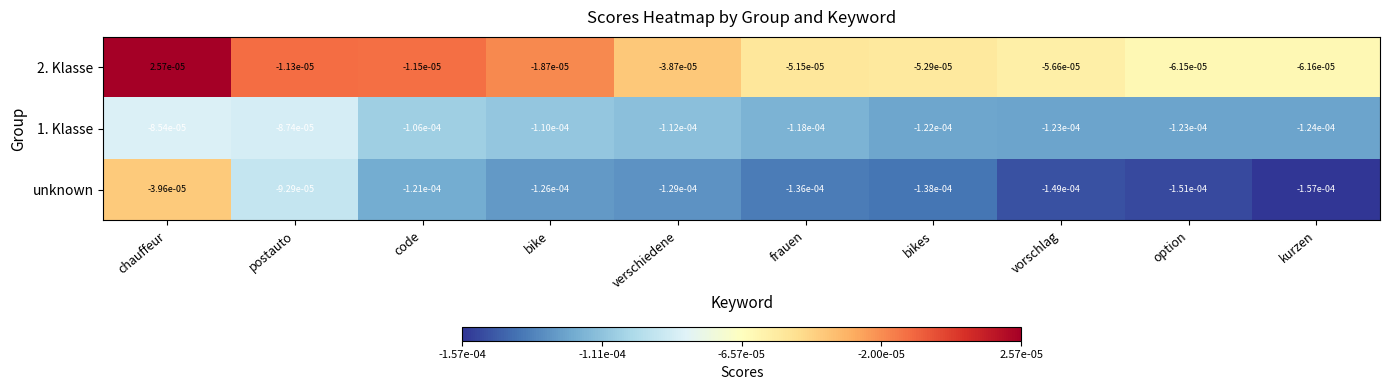

Is the value of 1. Klasse at postauto greater than the value of unknown at chauffeur?

No